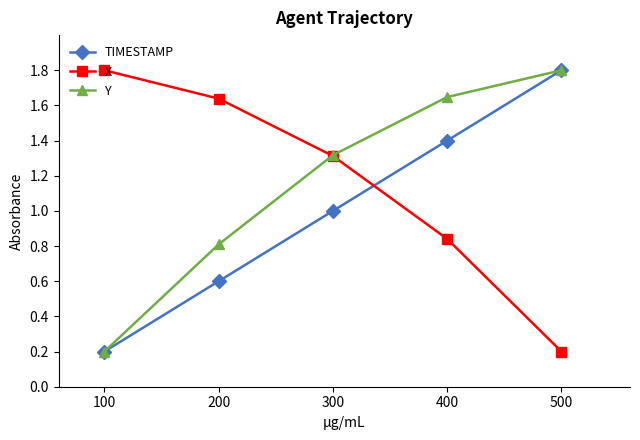

What is the smallest value displayed?

0.2